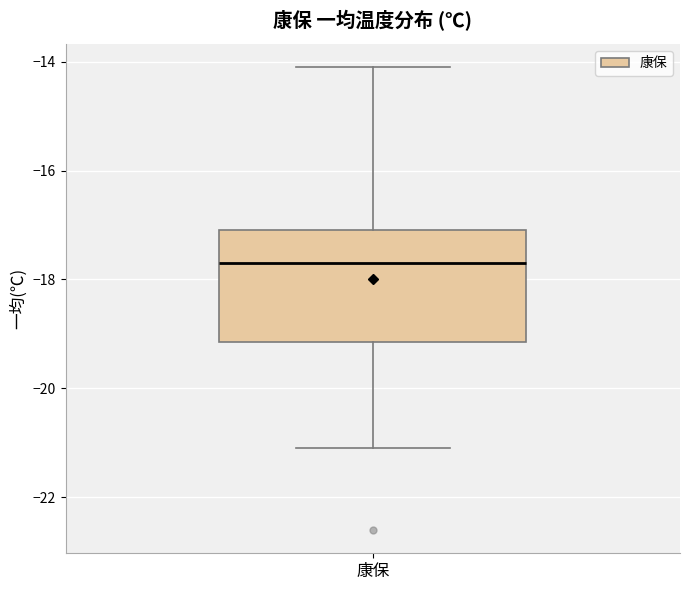

Transcribe this box plot: give where the median line is, the range the box spans, and where the two whiskers end, as read against the y-axis. The values are not printed on the chart, so give them approximately, as read against the axis.

median -17.6, box -19.2 to -17.0, whiskers -21.0 to -14.0